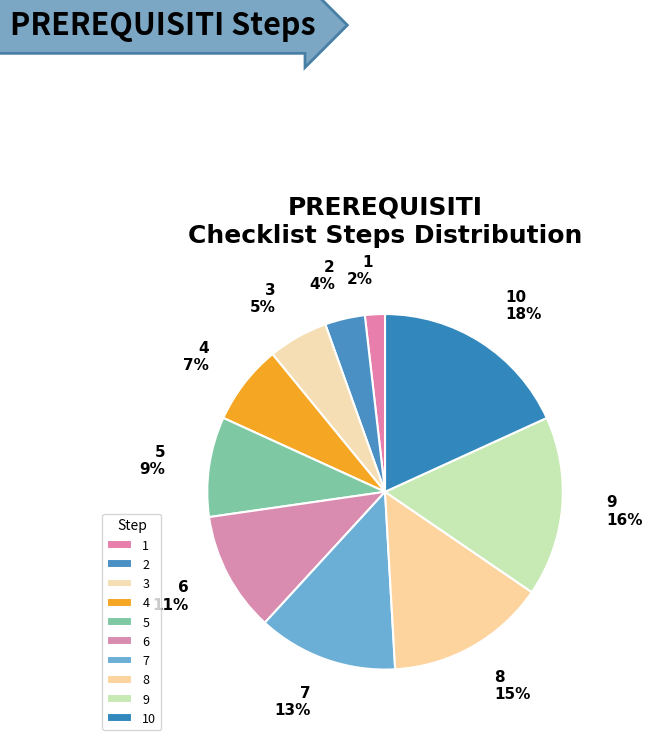

To the nearest percent, what percentage of the pie is 5?

9%